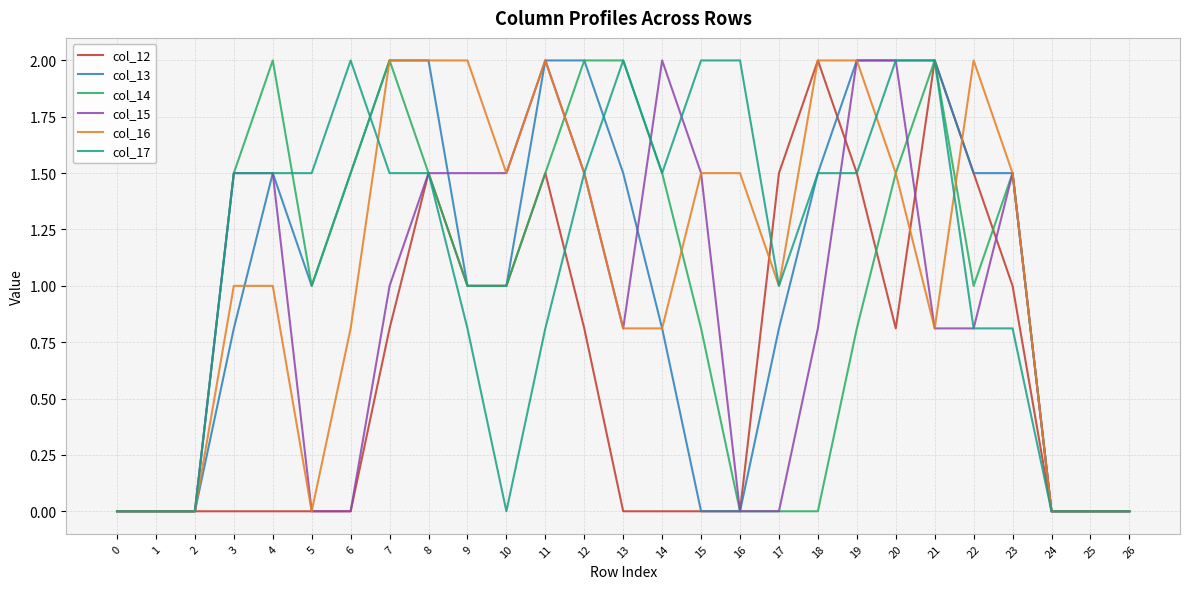

What is the difference between the col_16 values at 4 and 7?

1.0